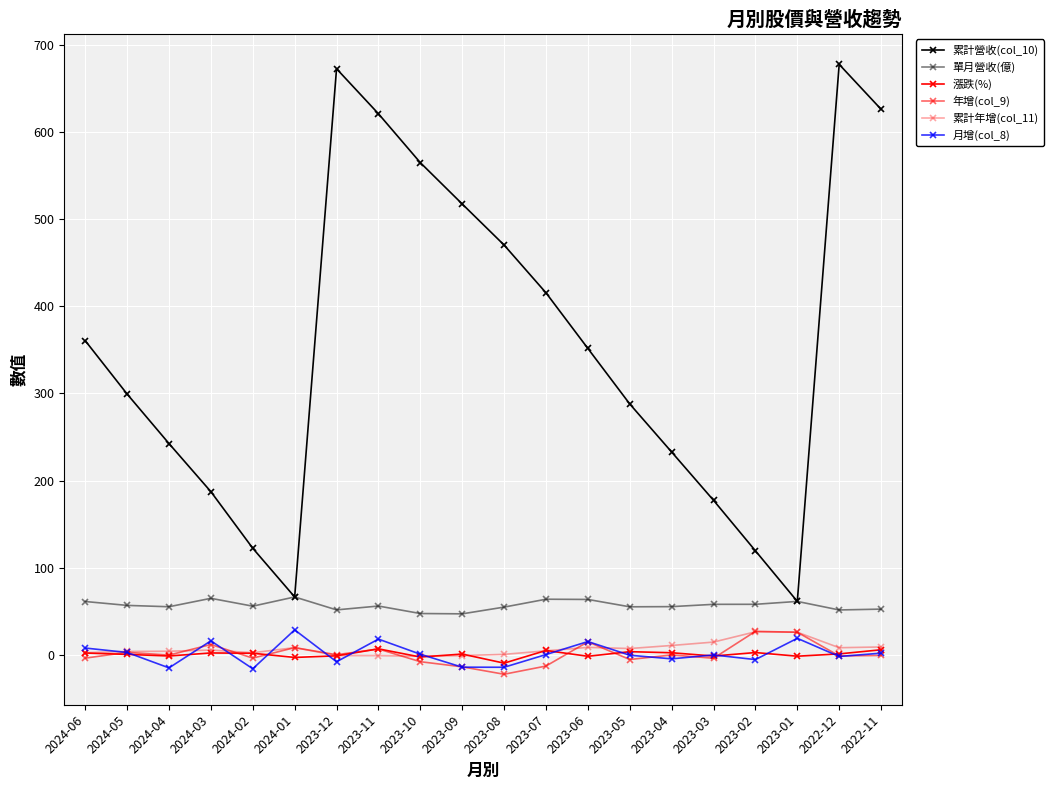

Which has a higher value, 2023-05 or 2022-11?

2022-11